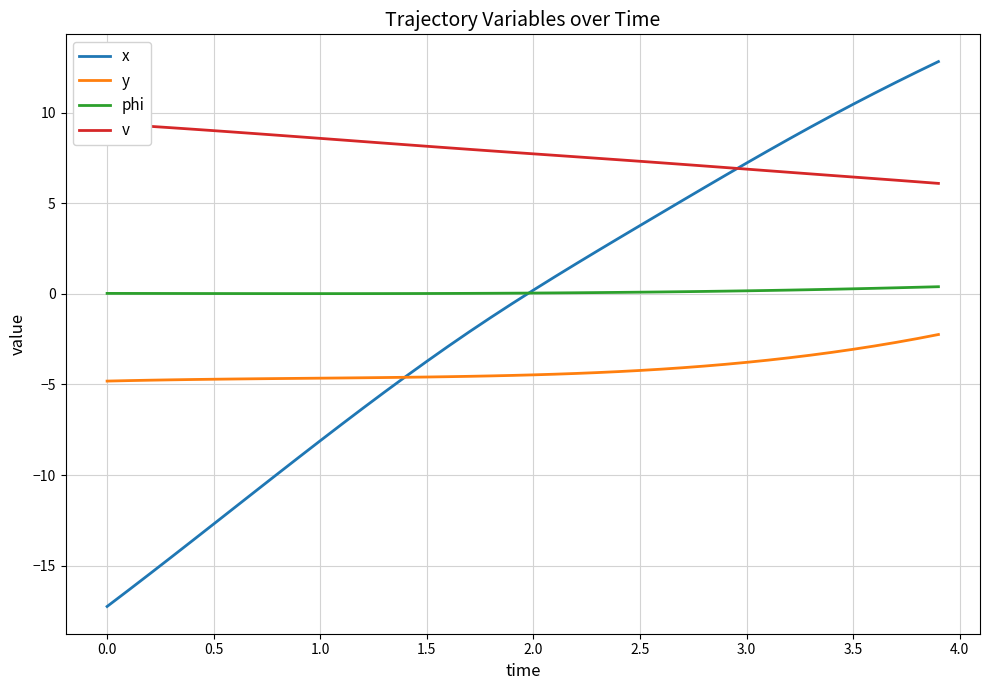

What is the average value of the x series?

-1.0